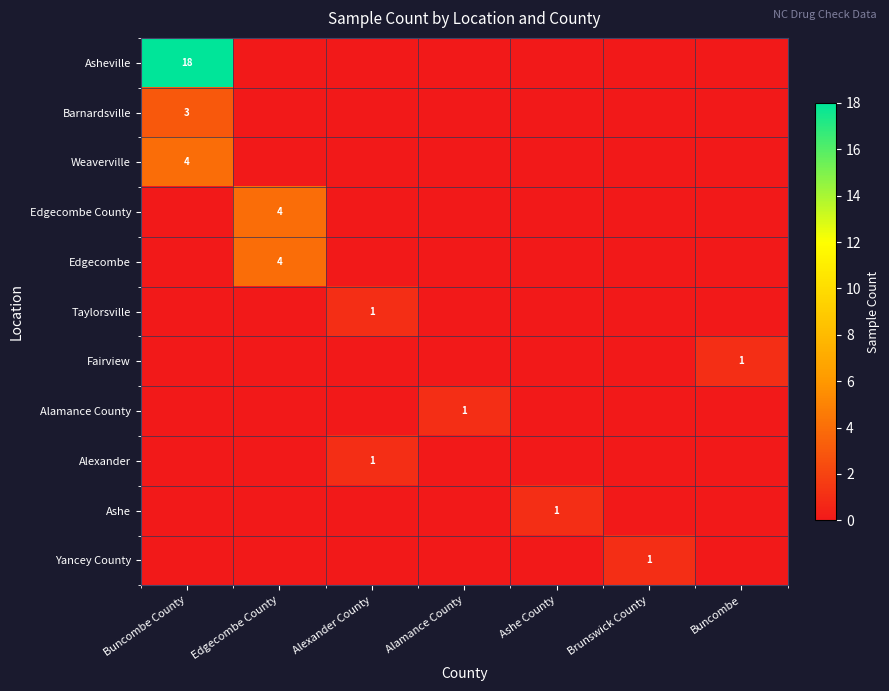

At how many categories does at least one series exceed 17?

1